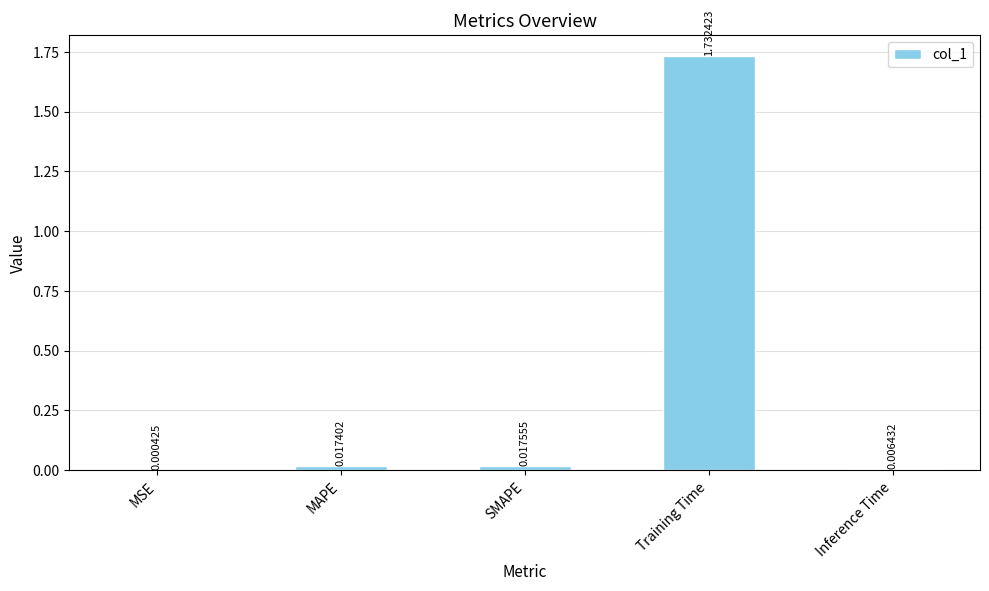

Which category has the highest value across all series?

Training Time